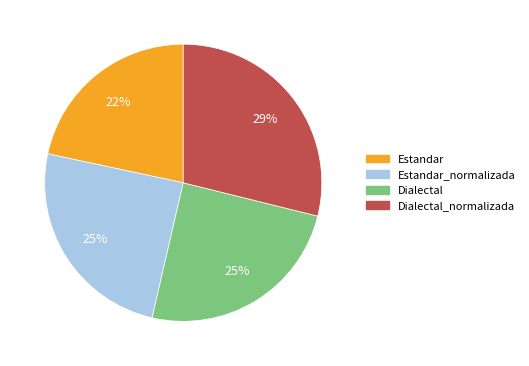

To the nearest percent, what is the difference between the largest and smallest slice percentages?

7%